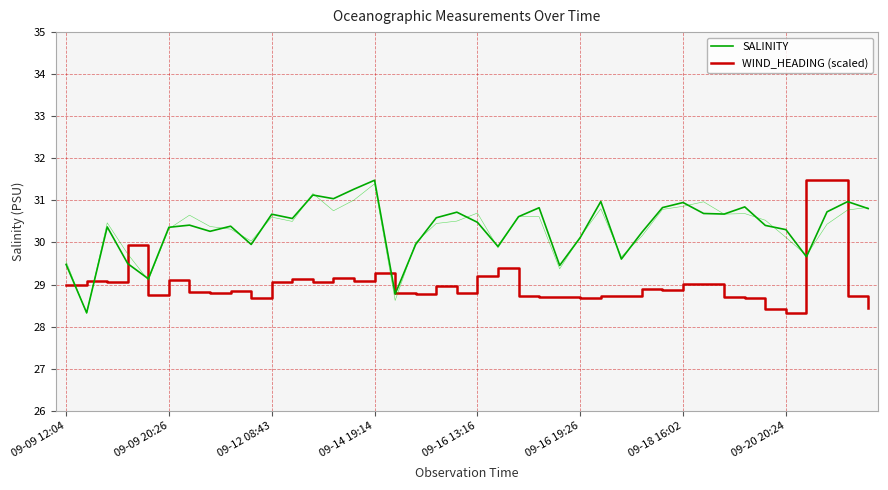

How many data points does each series have?

40